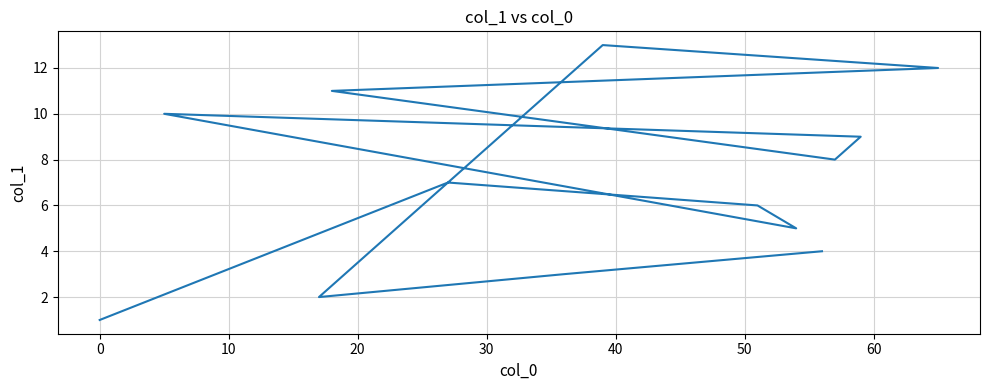

What is the smallest value displayed?

1